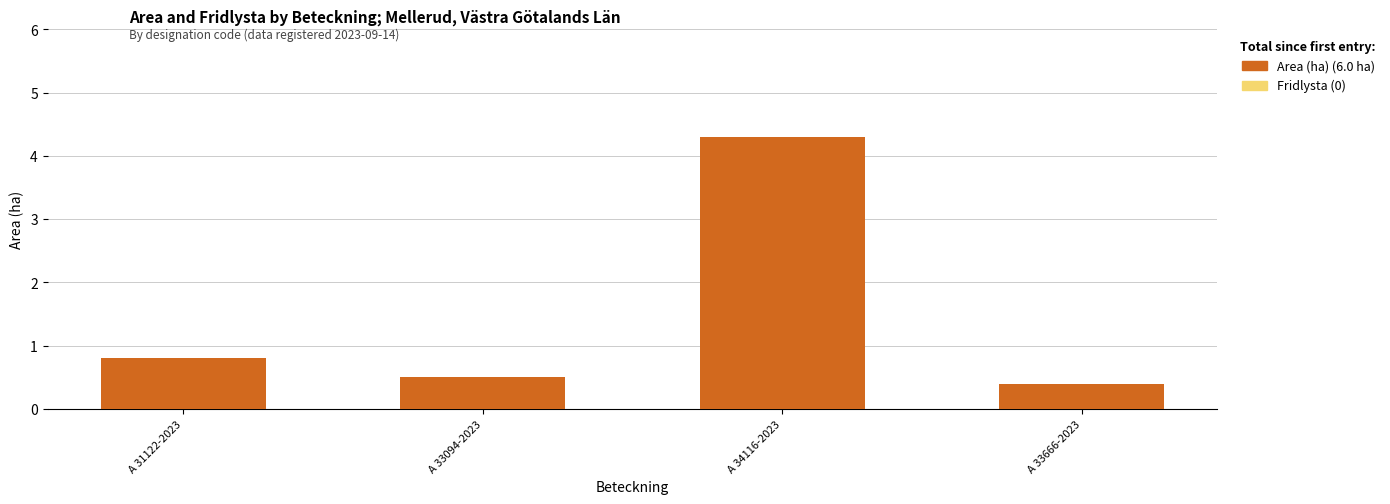

What position from the left is A 34116-2023?

3